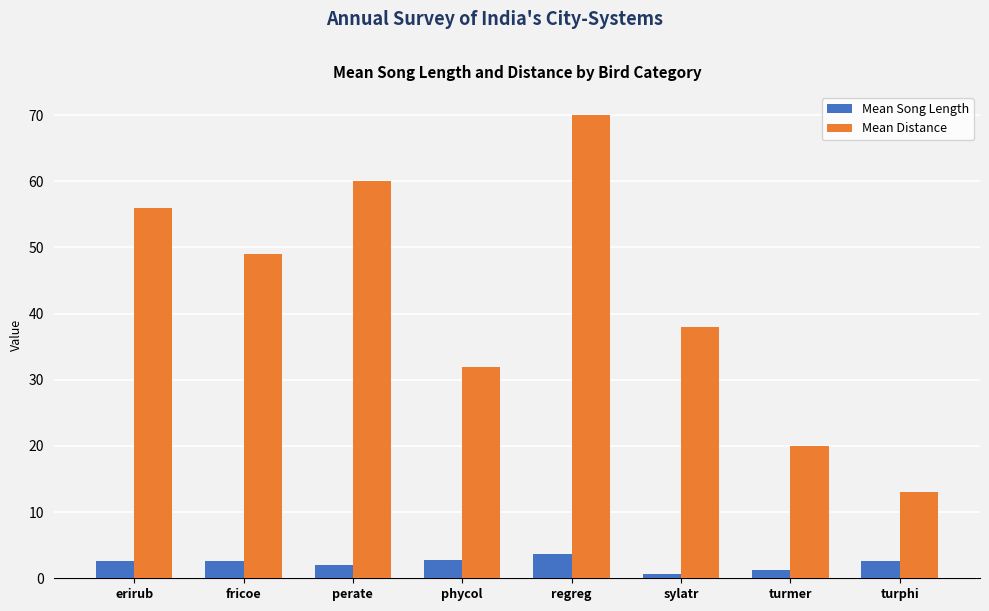

How many data points in Mean Distance are less than 49?

4